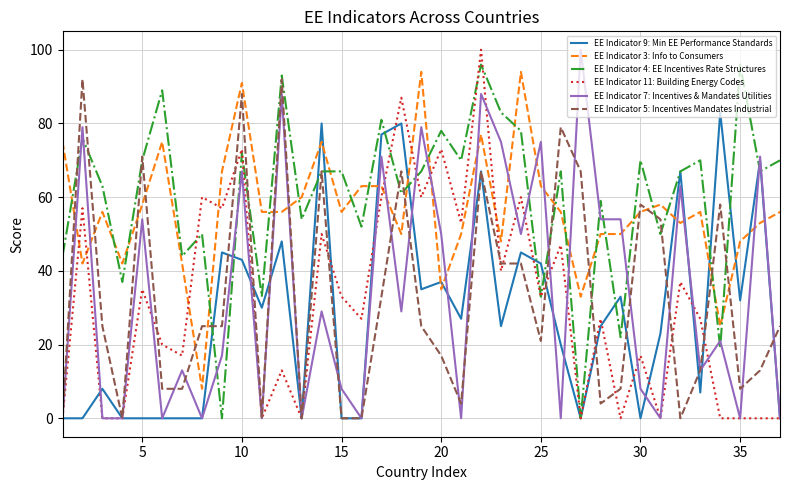

What is the greatest value displayed?

100